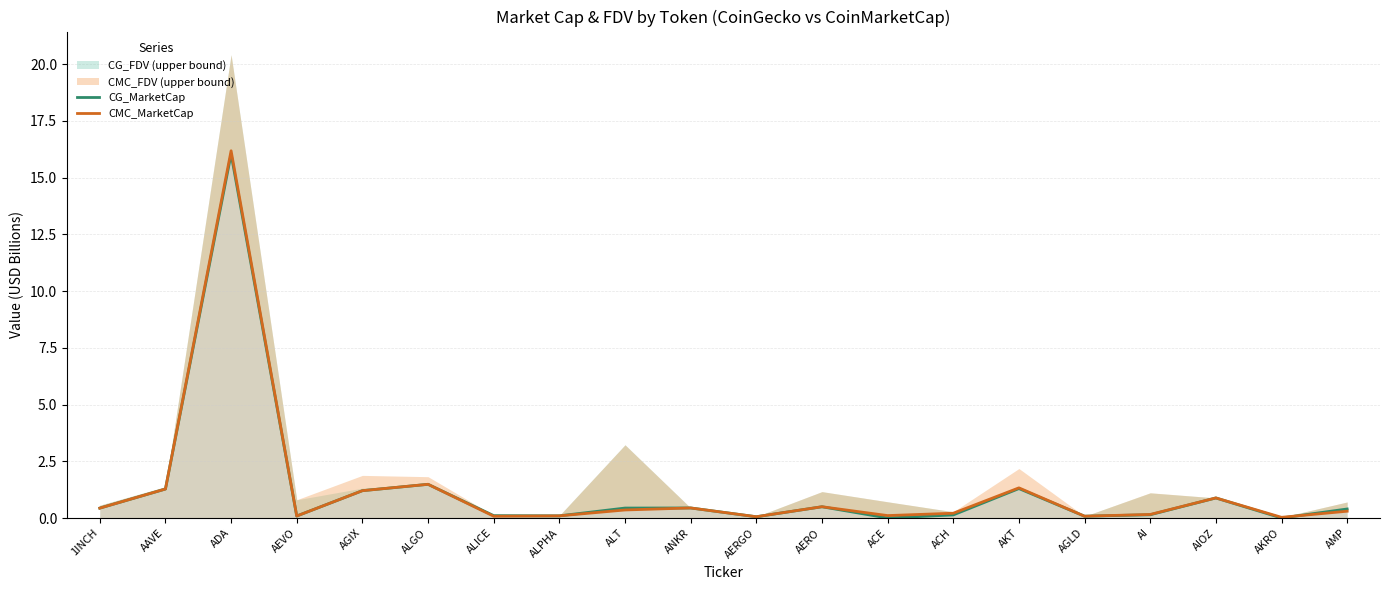

What is the label of the 13th point from the right?

ALPHA